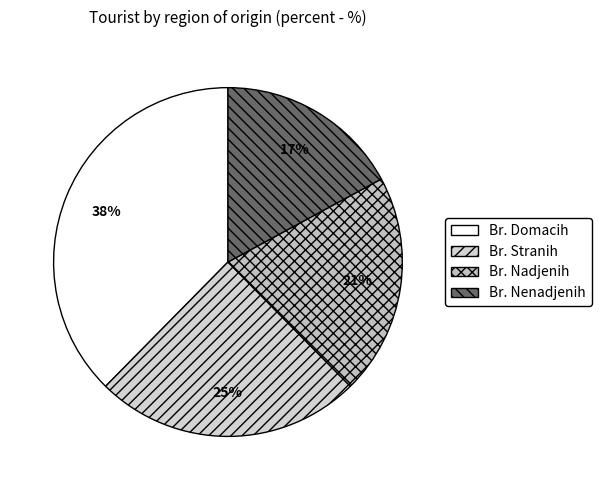

Rank the categories by value from lowest to highest.

Br. Nenadjenih, Br. Nadjenih, Br. Stranih, Br. Domacih